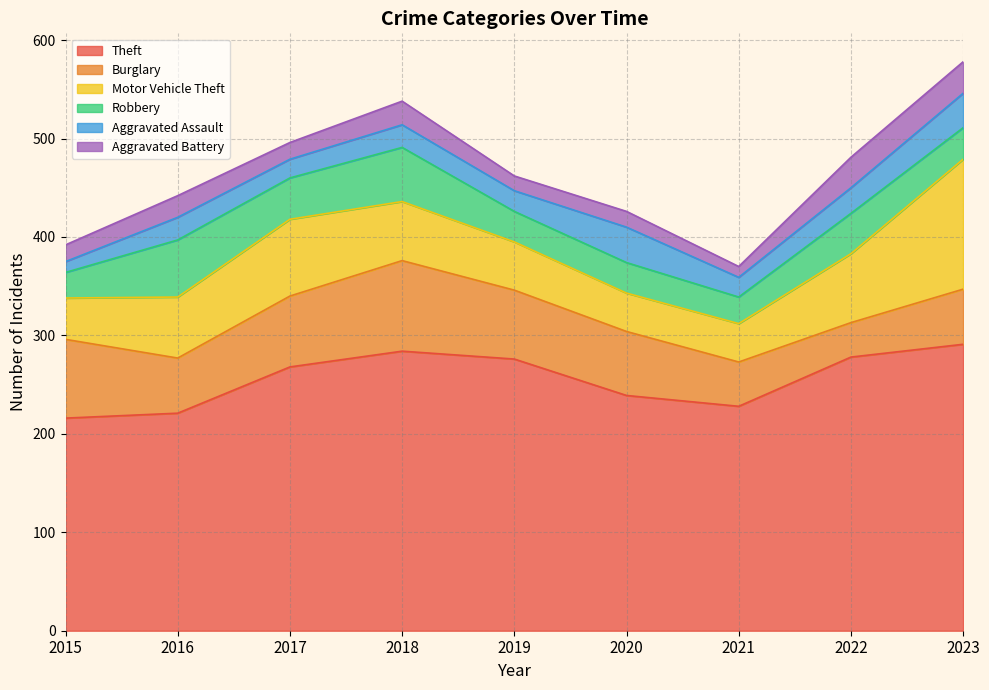

Reading right to left, transcribe all the data shown in this chart.

Theft: 2023=291	2022=278	2021=228	2020=239	2019=276	2018=284	2017=268	2016=221	2015=216
Burglary: 2023=56	2022=35	2021=45	2020=65	2019=70	2018=92	2017=72	2016=56	2015=80
Motor Vehicle Theft: 2023=132	2022=70	2021=39	2020=39	2019=49	2018=60	2017=78	2016=62	2015=42
Robbery: 2023=32	2022=41	2021=27	2020=31	2019=31	2018=55	2017=42	2016=58	2015=26
Aggravated Assault: 2023=35	2022=26	2021=20	2020=36	2019=21	2018=23	2017=19	2016=23	2015=11
Aggravated Battery: 2023=32	2022=31	2021=11	2020=16	2019=15	2018=24	2017=17	2016=22	2015=17